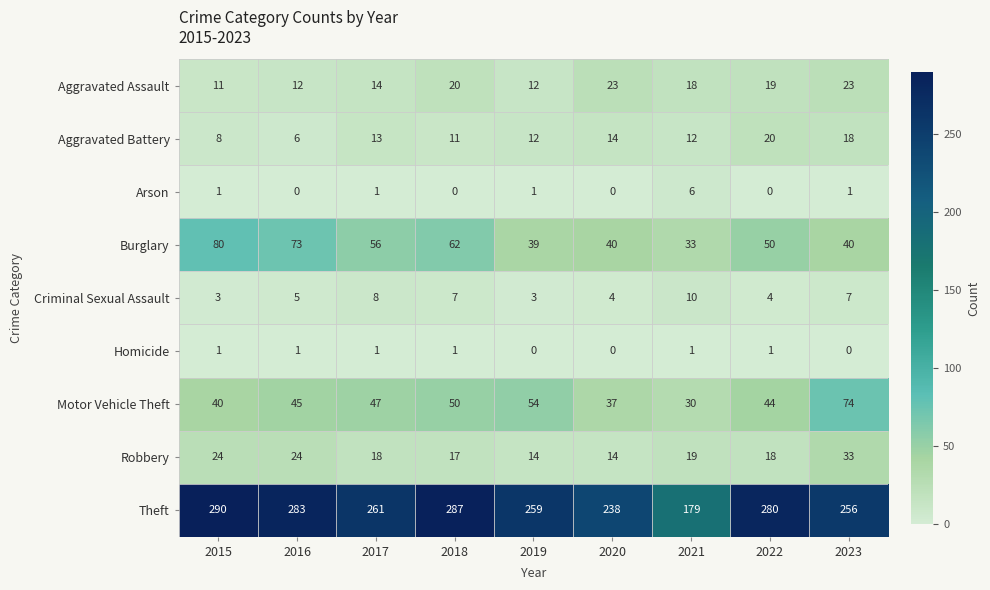

Which label corresponds to the largest value in the chart?

2015